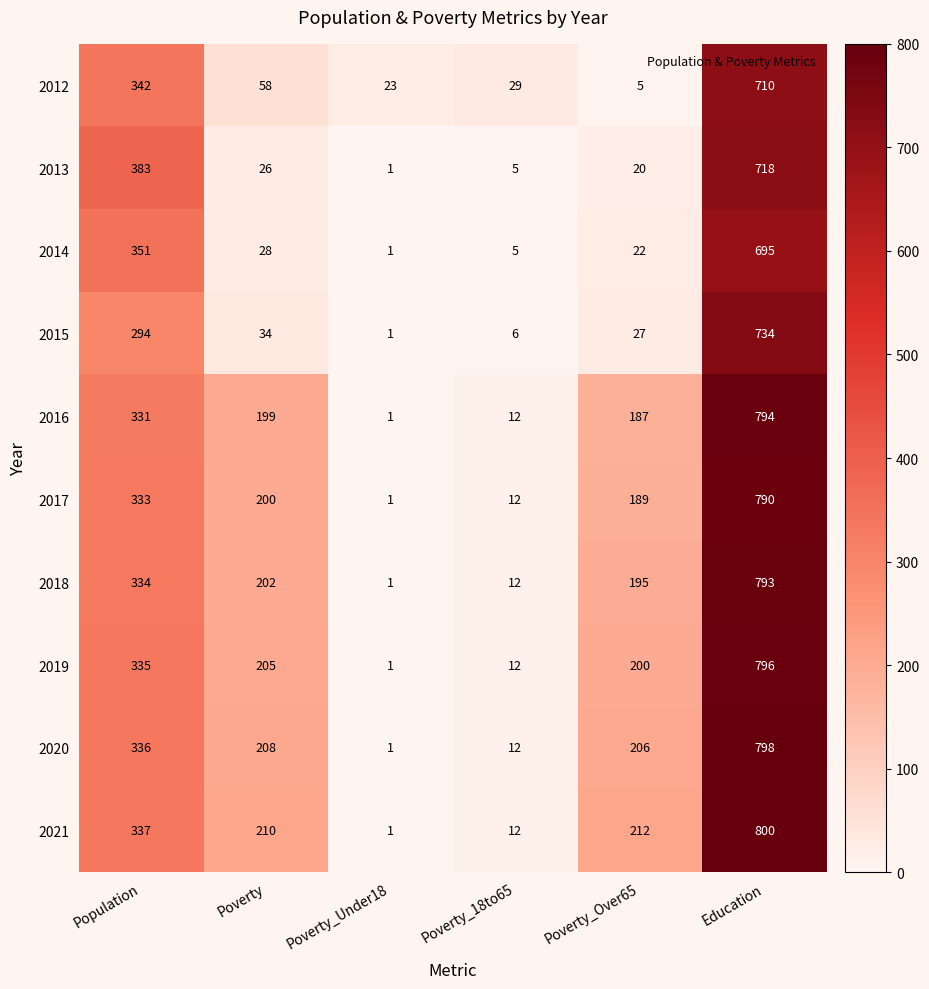

Is it true that 2021 equals 800 at Education?

True